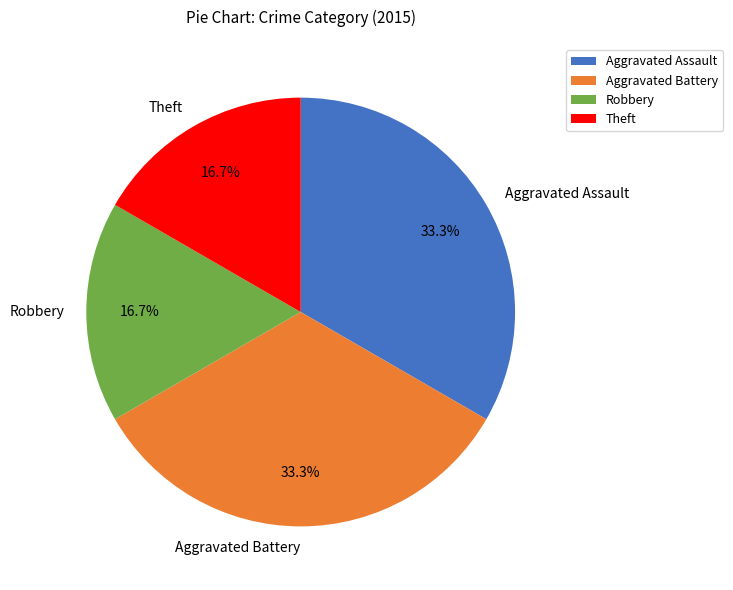

How many slices are in this pie chart?

4